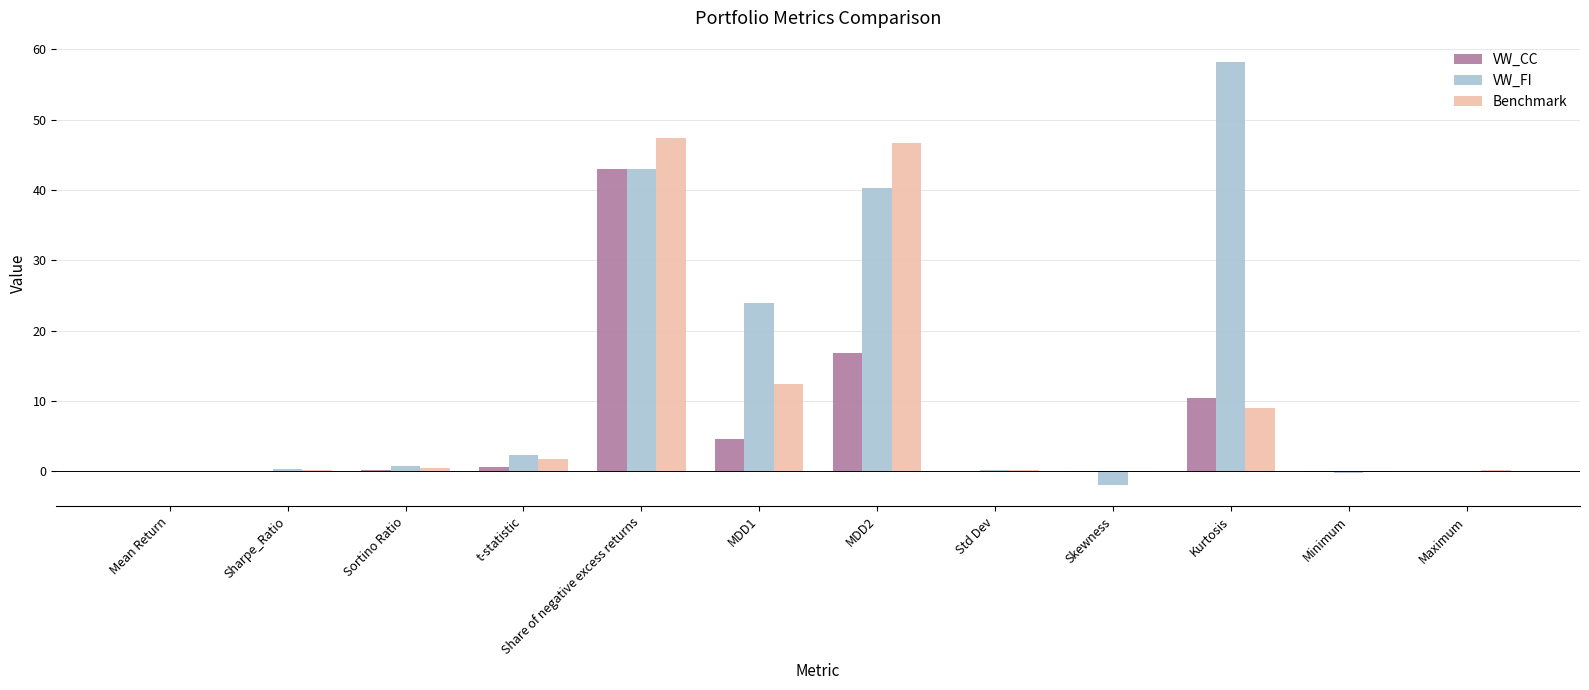

What is the spread (max minus min) of values at Mean Return?

0.1